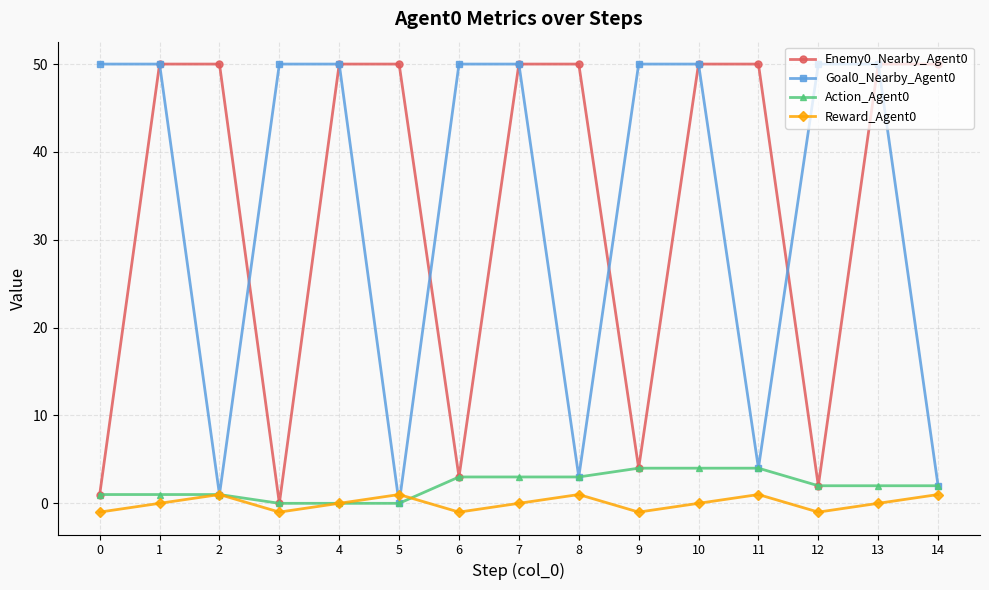

The Action_Agent0 series shows 2 at 13. True or false?

True